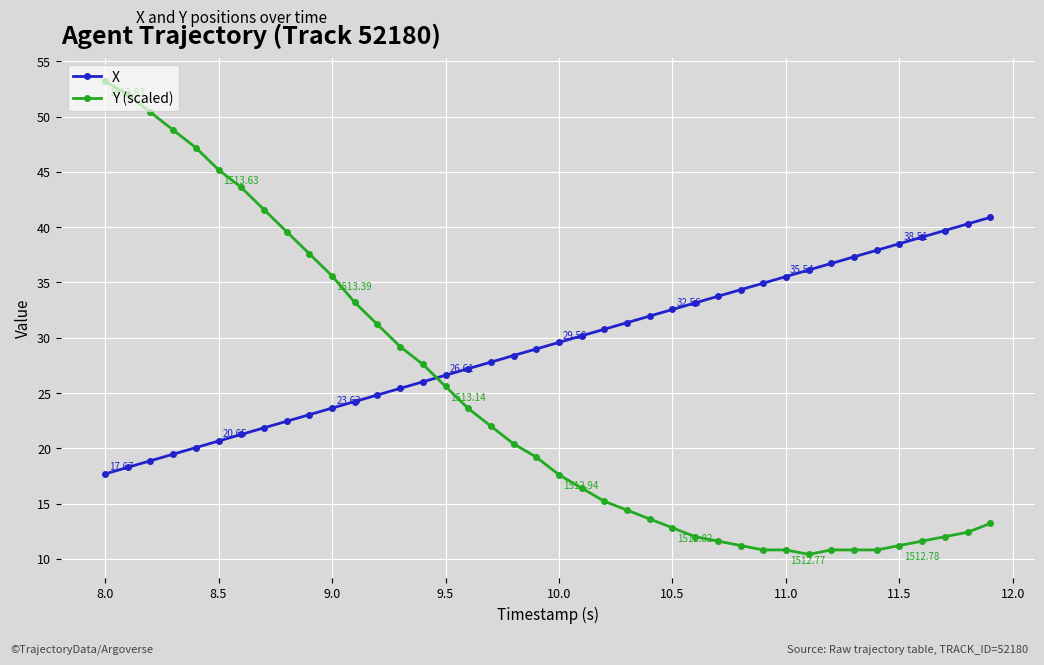

Which series ends up on top after the final intersection of X and Y (scaled)?

X